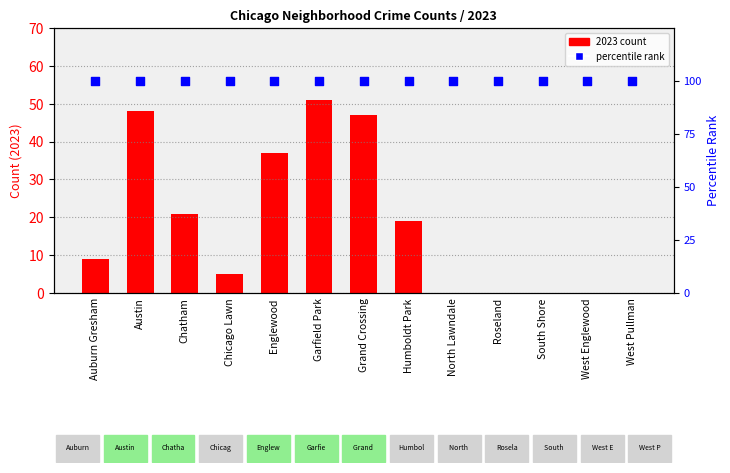

Which series has the largest Y range (max minus min)?

2023 count